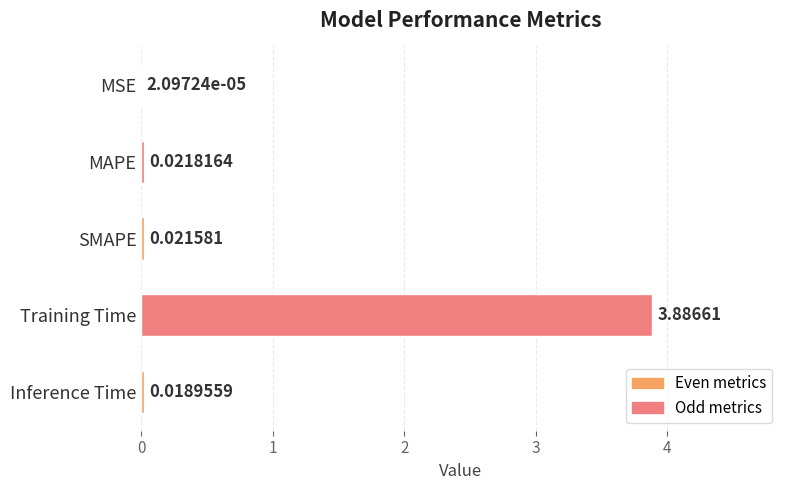

What is the change in value from MAPE to Training Time?

+3.9